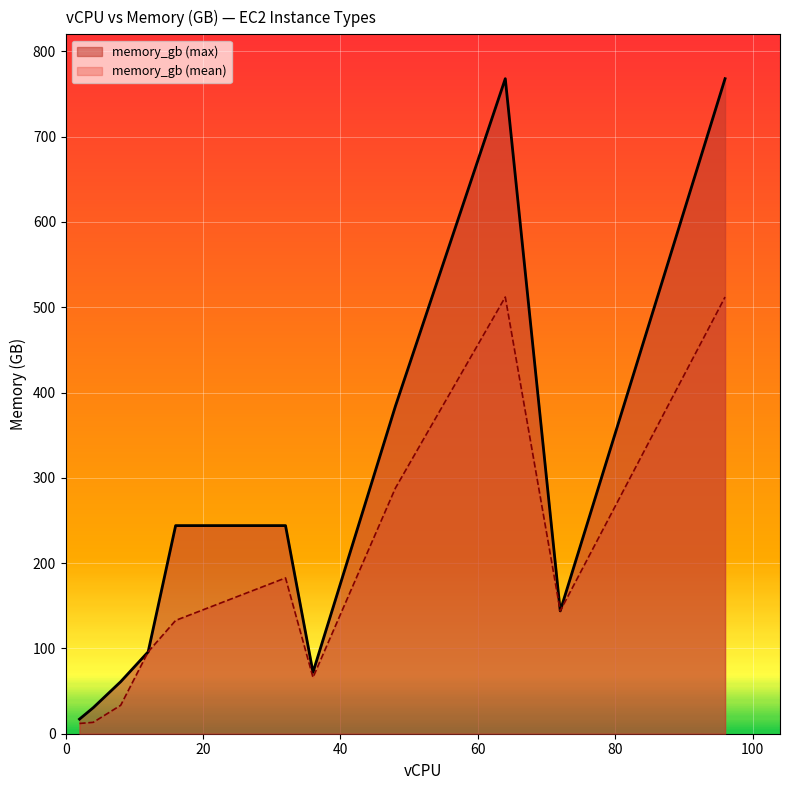

The chart shows a value of 23.6 at 2. True or false?

False